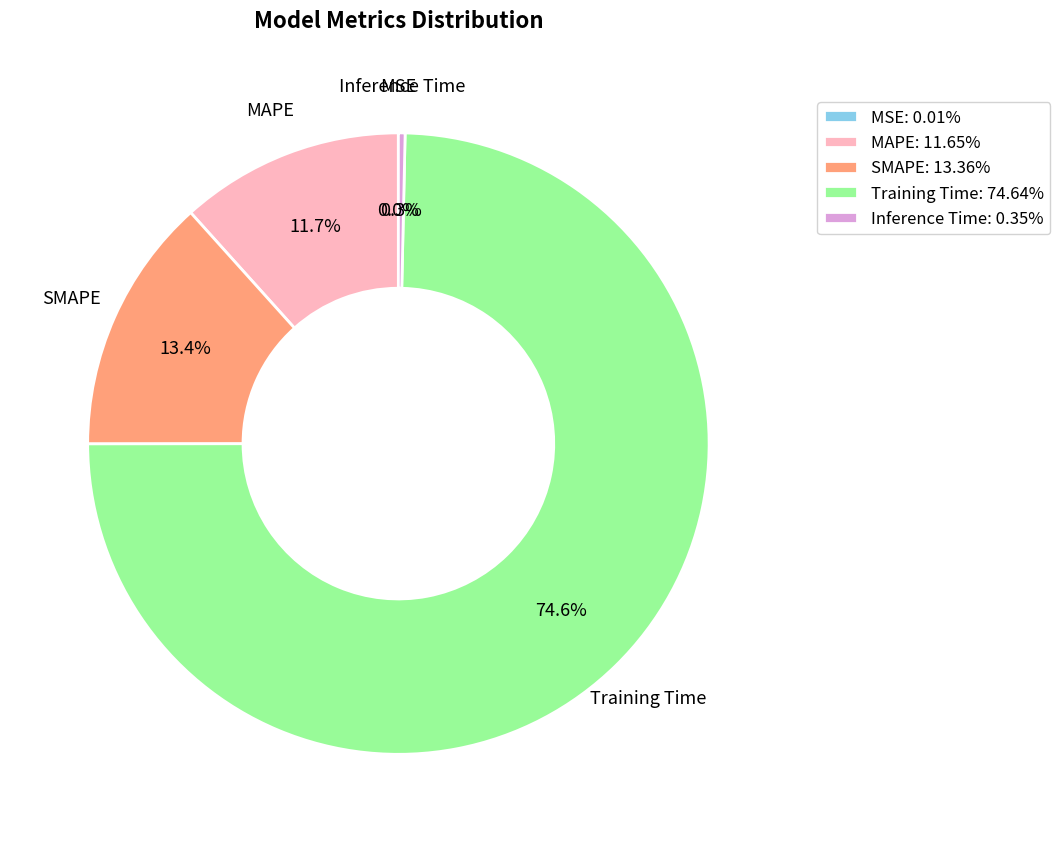

To the nearest percent, what percentage of the pie is Training Time?

75%